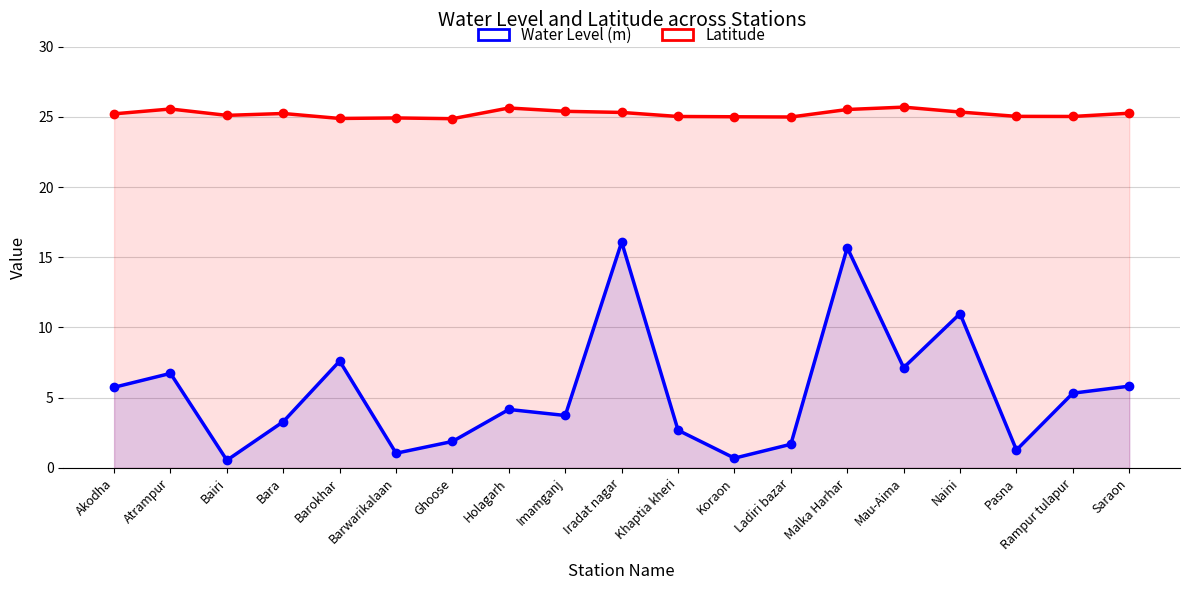

Where is the first local minimum for Latitude?

Bairi